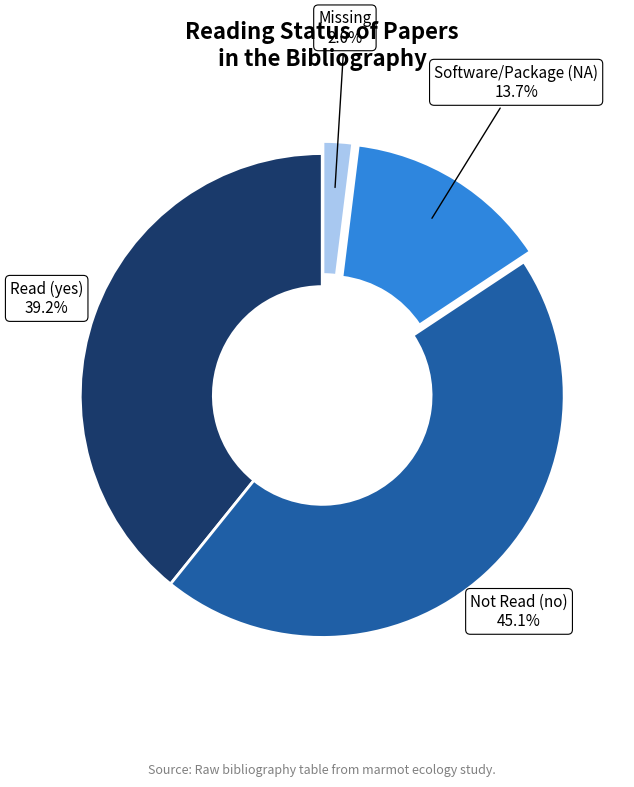

Does Not Read (no) account for over 50% of the chart?

No